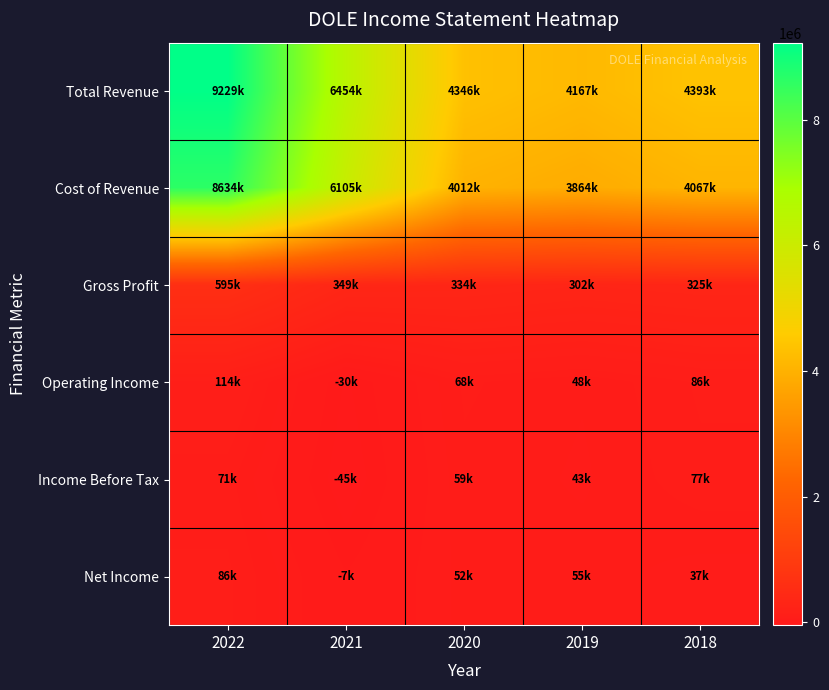

Reading left to right, what are all the values shown in this chart?

Total Revenue: 2022=9228900	2021=6454400	2020=4345900	2019=4166800	2018=4392600
Cost of Revenue: 2022=8634100	2021=6105300	2020=4012300	2019=3864300	2018=4067200
Gross Profit: 2022=594700	2021=349100	2020=333600	2019=302500	2018=325400
Operating Income: 2022=114400	2021=-30100	2020=67500	2019=47800	2018=85700
Income Before Tax: 2022=70900	2021=-44600	2020=59100	2019=42800	2018=77300
Net Income: 2022=86500	2021=-7200	2020=52500	2019=55100	2018=36600